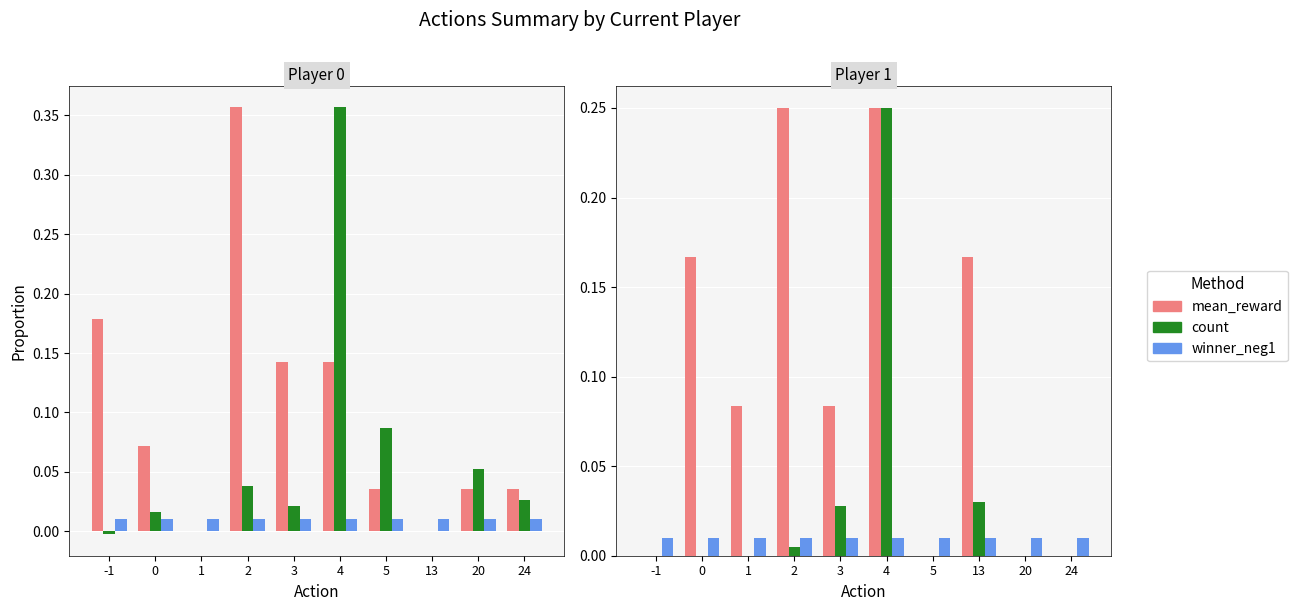

Which series has the widest spread of values?

count